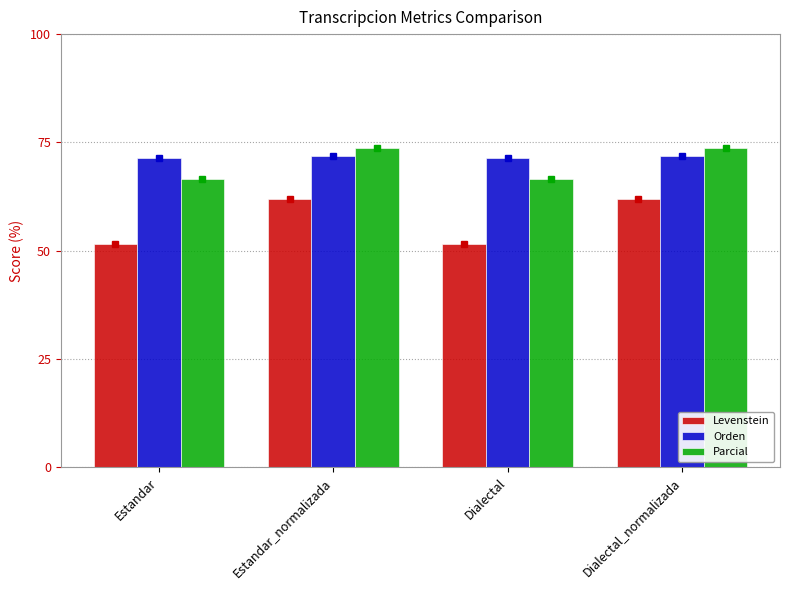

The Parcial series shows 104.8 at Dialectal. True or false?

False